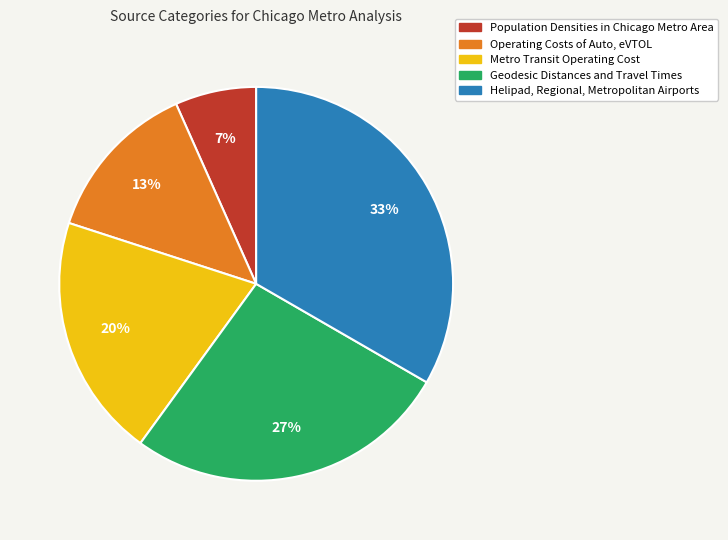

True or false: Population Densities in Chicago Metro Area accounts for 7% of the total.

True